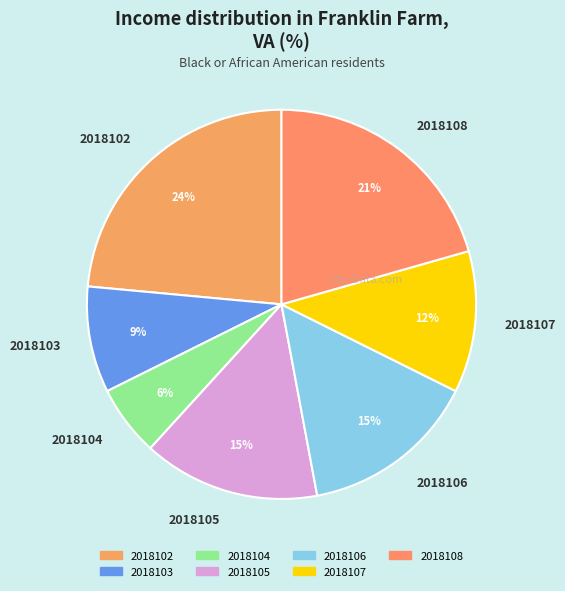

To the nearest percent, what is the difference between the 2018104 and 2018103 slice percentages?

3%